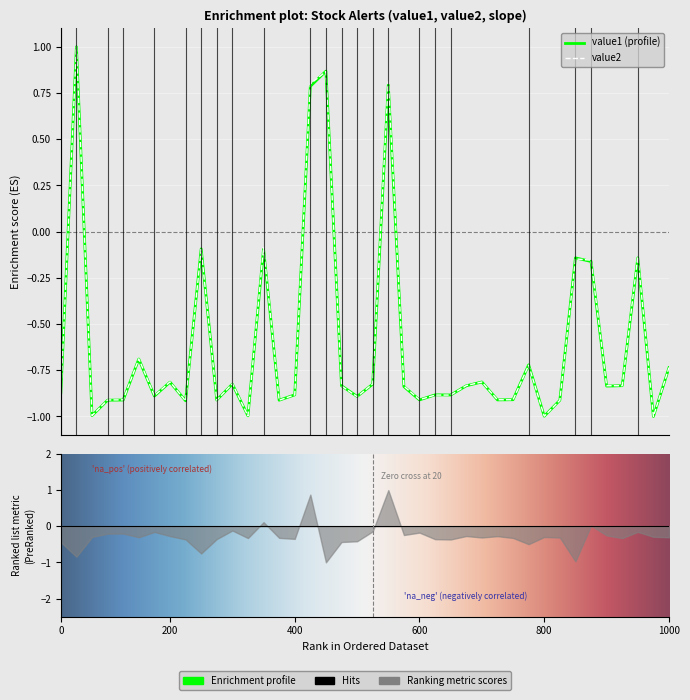

True or false: value2 has more than 0 points higher than both neighbors.

True